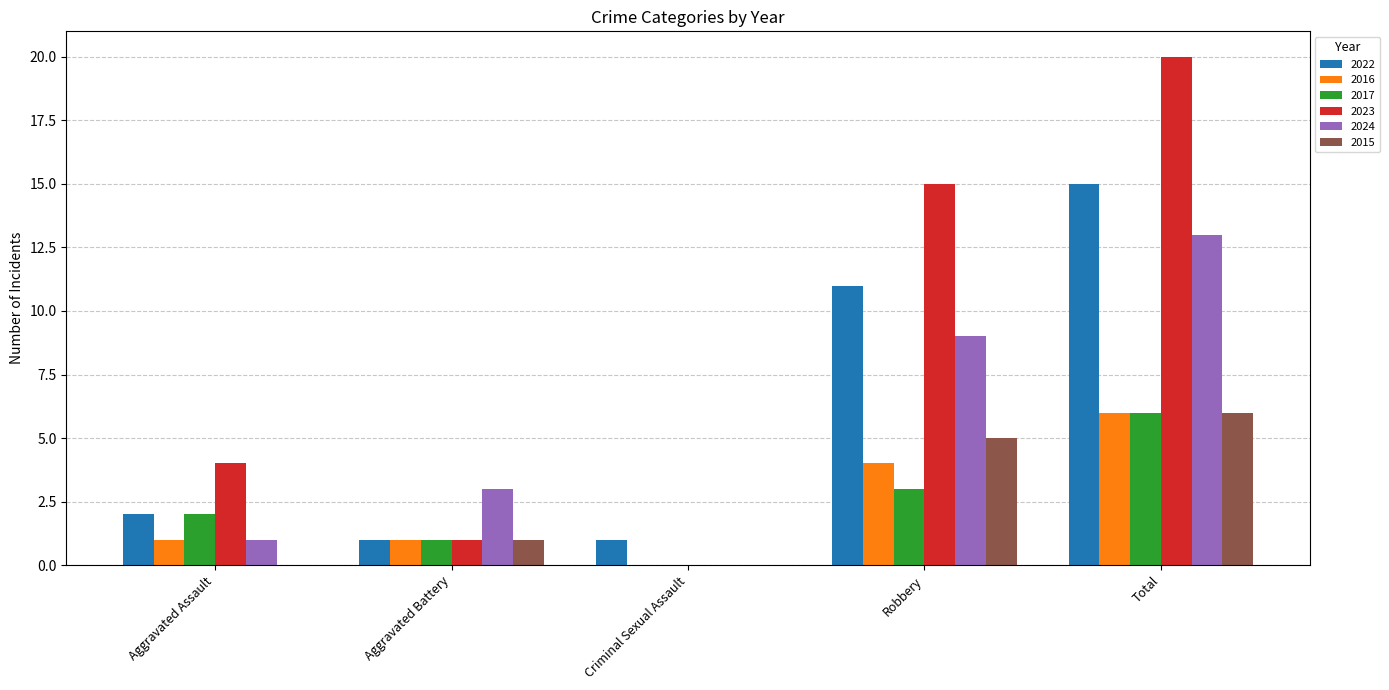

Count the number of categories in the chart.

5